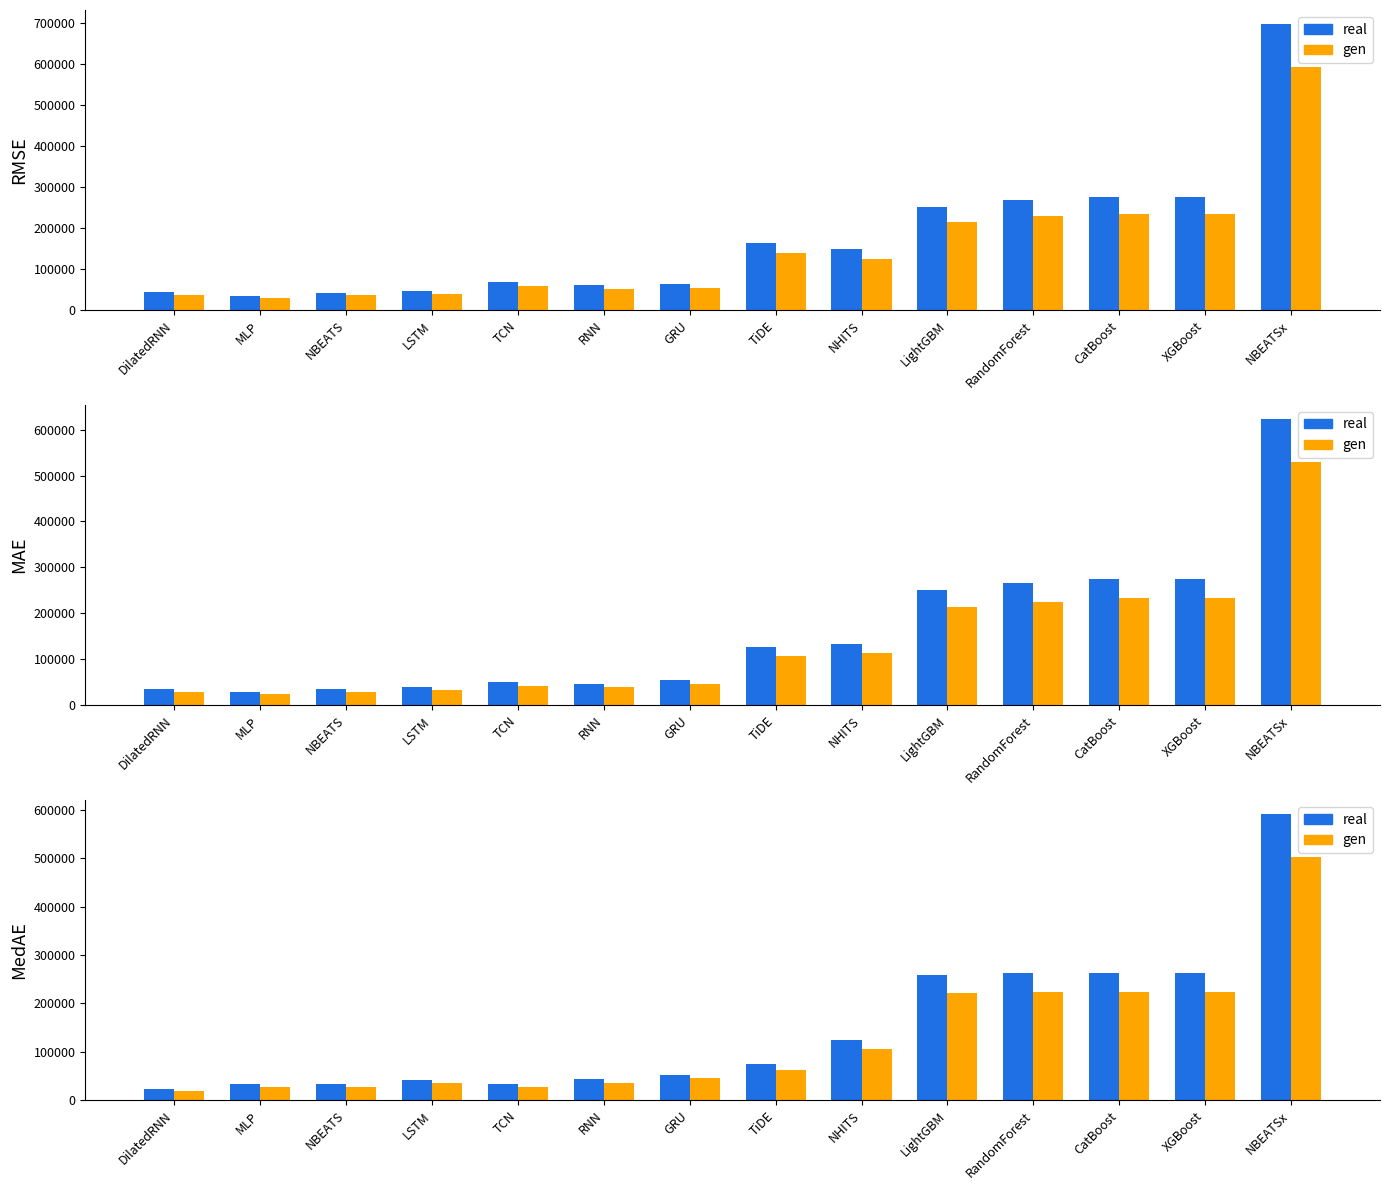

What is the smallest value displayed?

19390.9